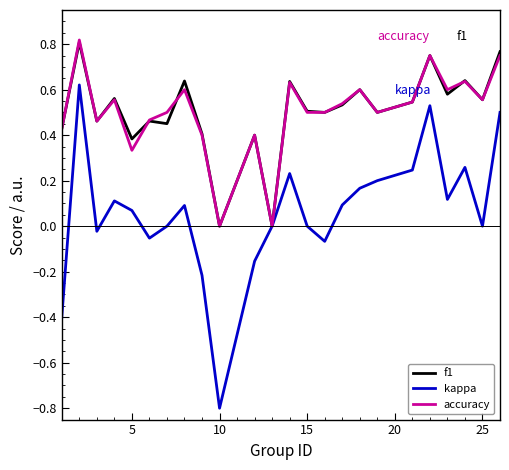

What is the smallest value displayed?

-0.8